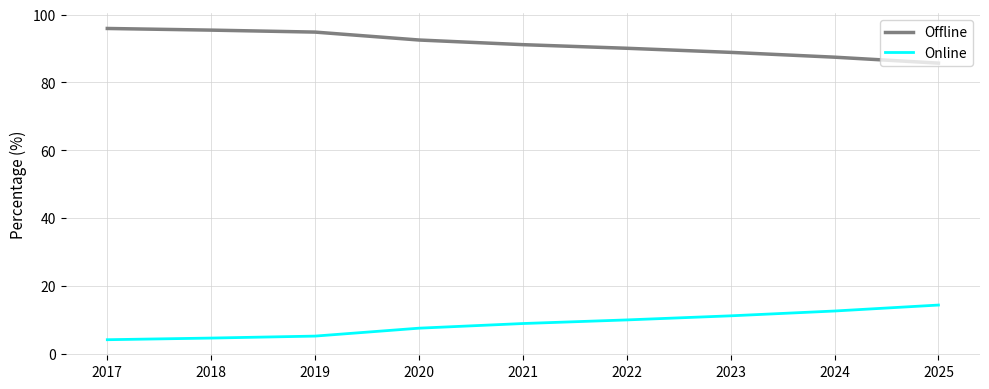

Does the chart display data point markers on the line(s)?

No